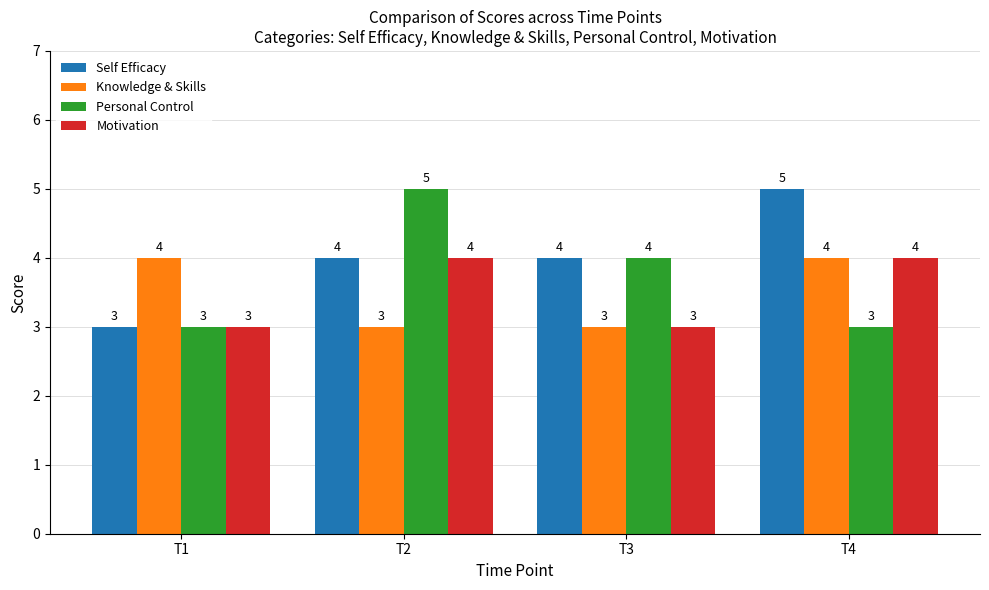

True or false: Motivation has a value of 5 at T3.

False